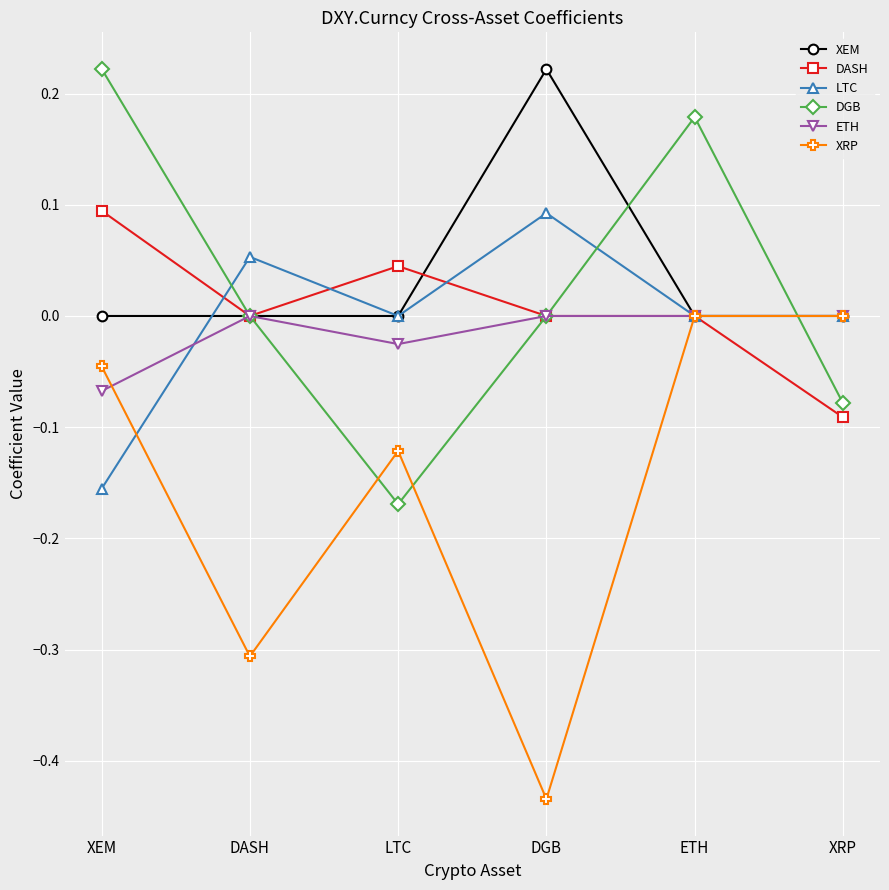

At XEM, list the series in order from largest to smallest.

DGB, DASH, XEM, XRP, ETH, LTC